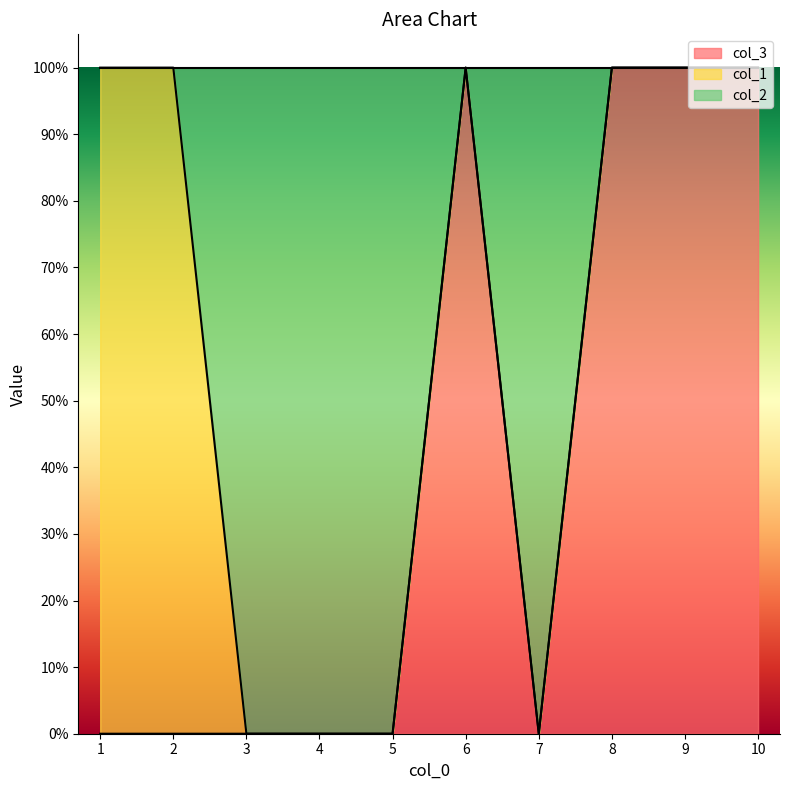

What is the maximum value for col_2?

1